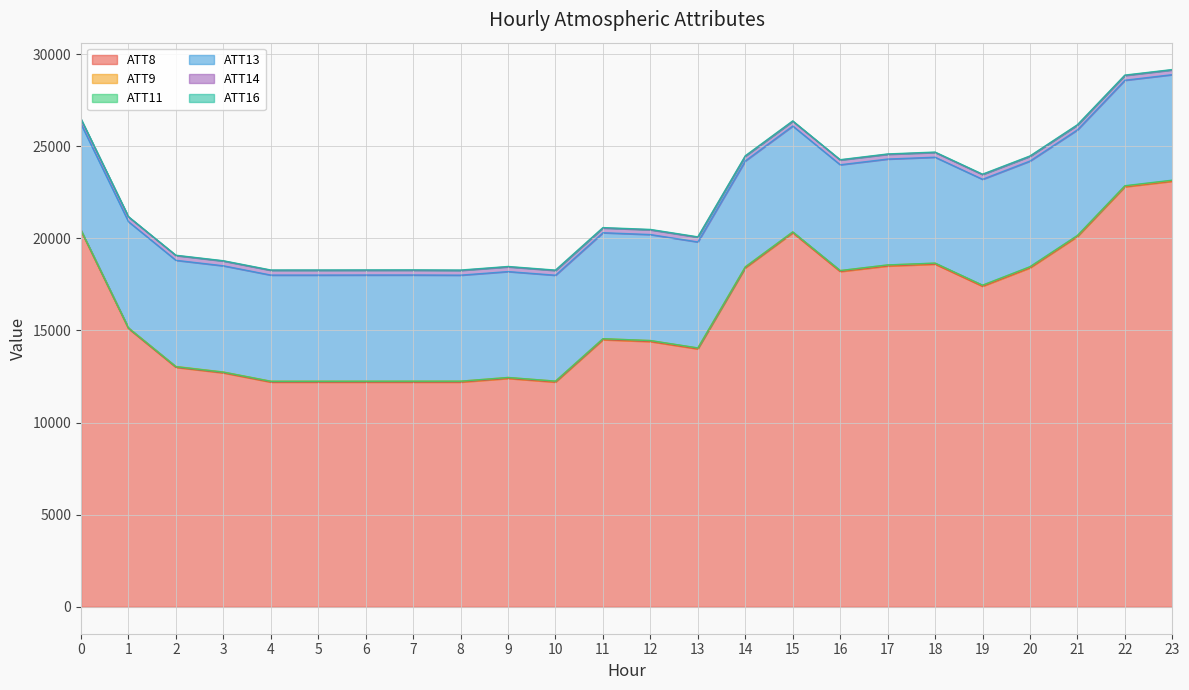

Reading right to left, list all the values displayed in this chart.

ATT8: 23=23100.0	22=22800.0	21=20100.0	20=18400.0	19=17400.0	18=18600.0	17=18500.0	16=18200.0	15=20300.0	14=18400.0	13=14000.0	12=14400.0	11=14500.0	10=12200.0	9=12400.0	8=12200.0	7=12200.0	6=12200.0	5=12200.0	4=12200.0	3=12700.0	2=13000.0	1=15100.0	0=20400.0
ATT9: 23=38.5	22=37.8	21=42.6	20=49.5	19=50.6	18=50.3	17=52.5	16=49.4	15=48.0	14=51.8	13=50.6	12=52.1	11=52.8	10=50.2	9=49.6	8=48.8	7=47.2	6=45.9	5=47.2	4=46.9	3=46.3	2=46.6	1=43.5	0=43.4
ATT11: 23=18.0	22=17.5	21=15.5	20=11.3	19=7.7	18=5.4	17=4.4	16=1.2	15=0.6	14=-1.3	13=0.3	12=-1.3	11=-1.3	10=-0.8	9=-1.8	8=-2.9	7=-1.1	6=-1.8	5=-5.8	4=-6.9	3=-8.4	2=-12.4	1=-12.2	0=-10.2
ATT13: 23=5726.6	22=5724.6	21=5728.8	20=5733.7	19=5745.0	18=5746.5	17=5745.6	16=5742.2	15=5747.6	14=5752.0	13=5752.8	12=5754.3	11=5753.3	10=5748.7	9=5748.3	8=5755.7	7=5764.3	6=5764.9	5=5764.3	4=5765.9	3=5771.5	2=5773.4	1=5770.7	0=5766.8
ATT14: 23=258.9	22=258.9	21=259.1	20=258.4	19=258.6	18=258.4	17=258.1	16=257.8	15=258.0	14=258.2	13=257.9	12=257.9	11=257.9	10=257.8	9=257.9	8=258.2	7=258.5	6=258.4	5=258.7	4=258.9	3=259.2	2=259.4	1=259.7	0=259.9
ATT16: 23=18.6	22=21.2	21=20.2	20=17.3	19=20.7	18=22.0	17=19.0	16=17.9	15=19.9	14=19.1	13=18.9	12=20.2	11=20.8	10=20.9	9=18.9	8=18.9	7=19.3	6=18.1	5=18.0	4=16.9	3=15.7	2=15.6	1=15.4	0=16.7